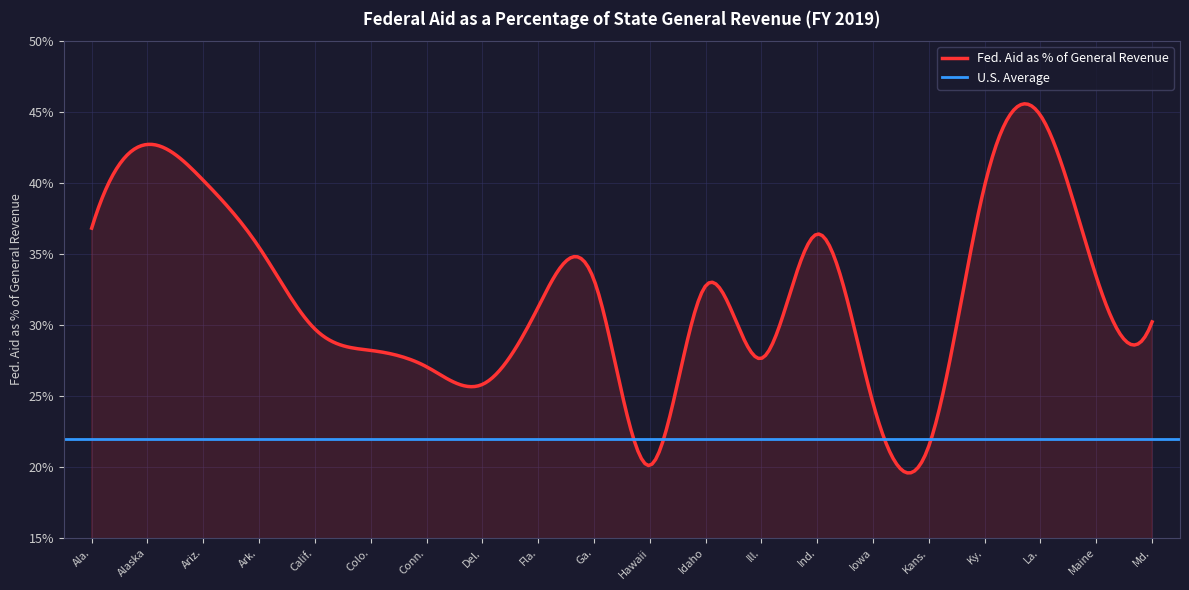

Which has a higher value, Ga. or Ala.?

Ala.